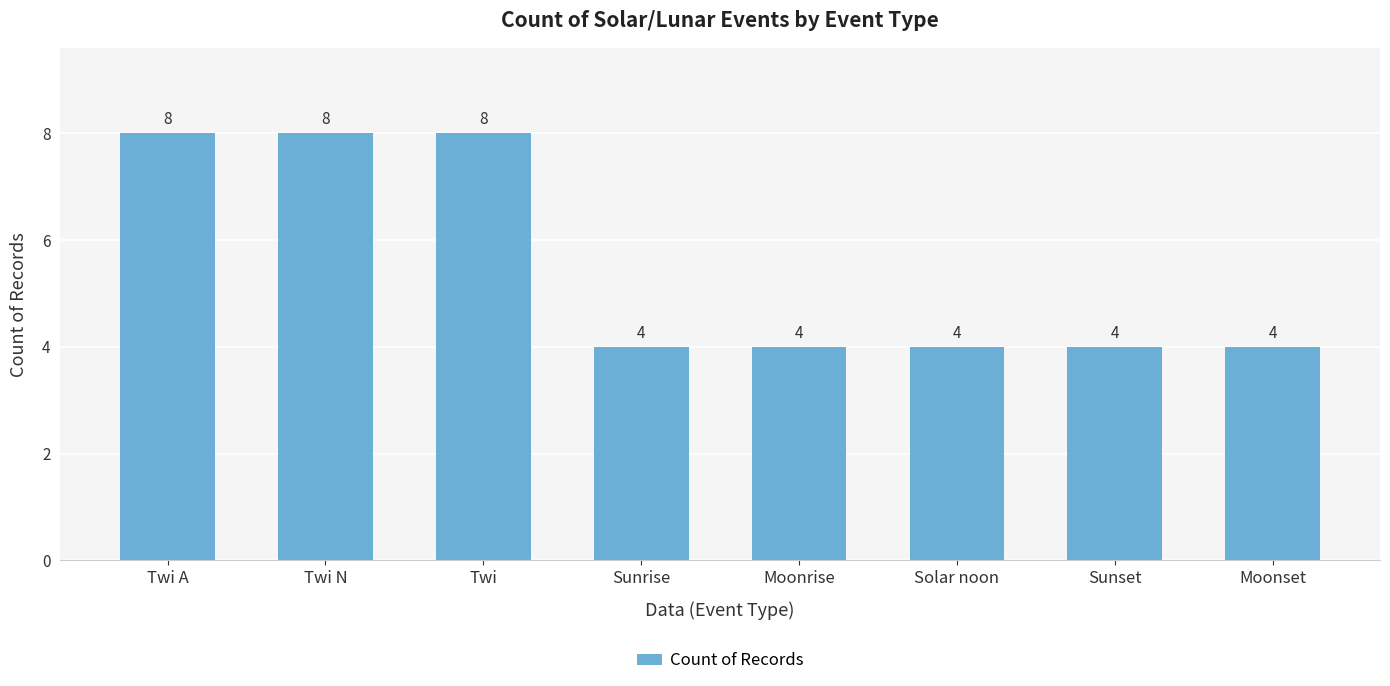

What is the value of the 6th bar from the left?

4